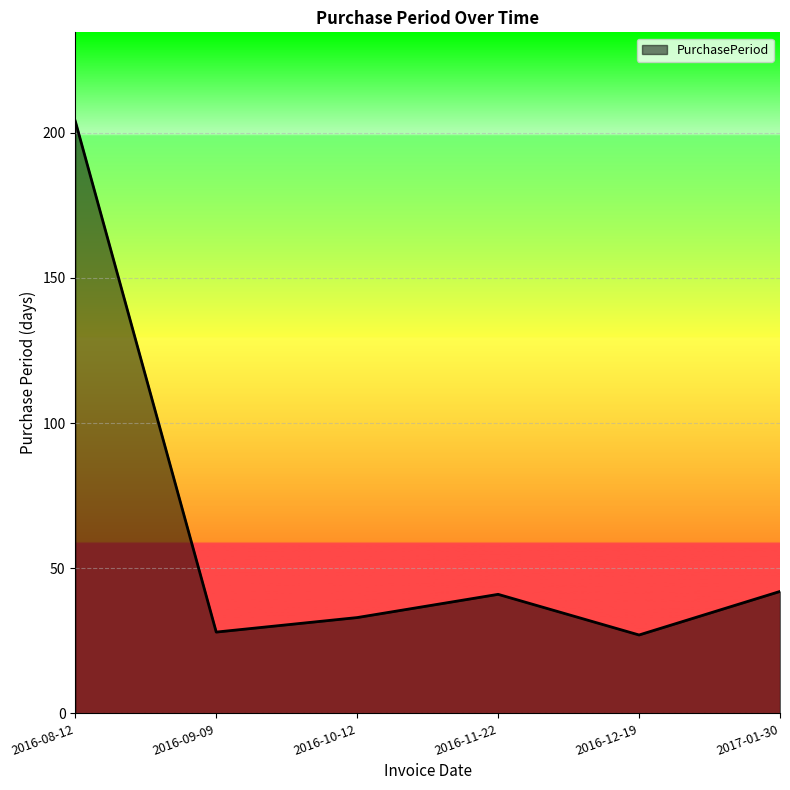

What is the smallest value displayed?

27